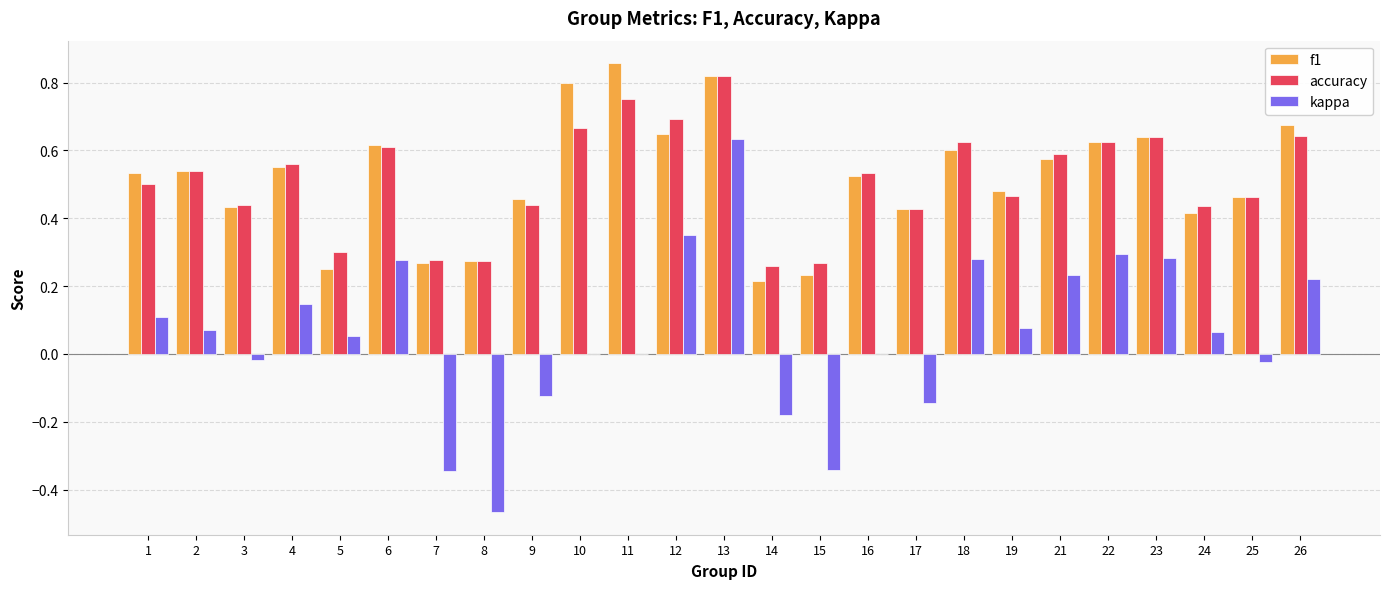

What are all the series names shown in the legend?

f1, accuracy, kappa